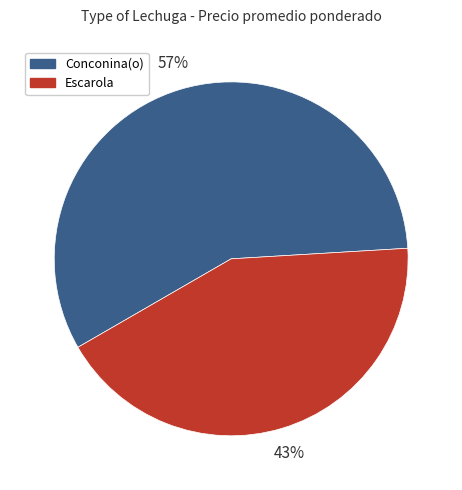

To the nearest percent, what is the average slice percentage?

50%